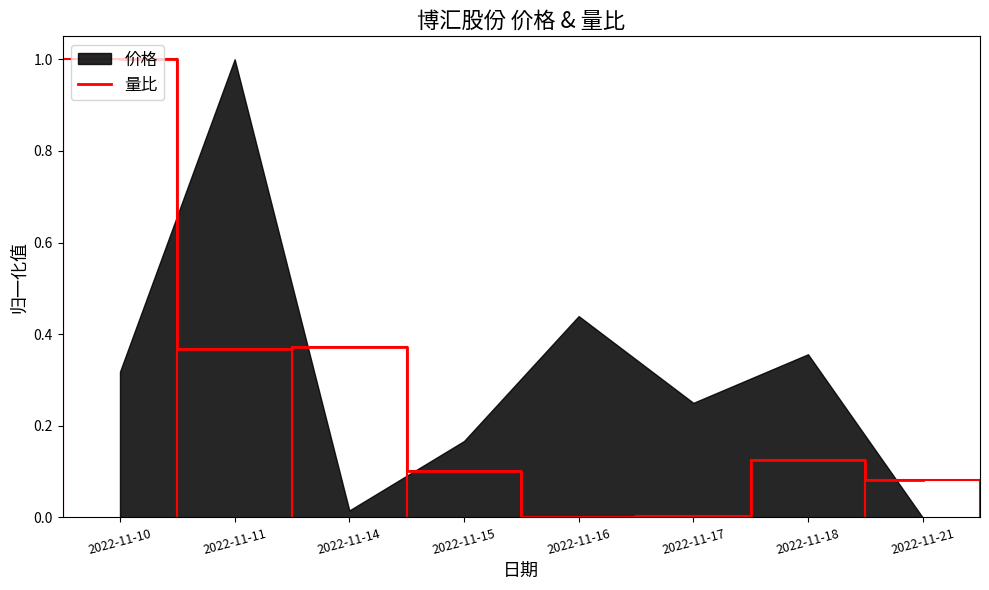

True or false: 量比 has a value of 0.2 at 2022-11-18.

False